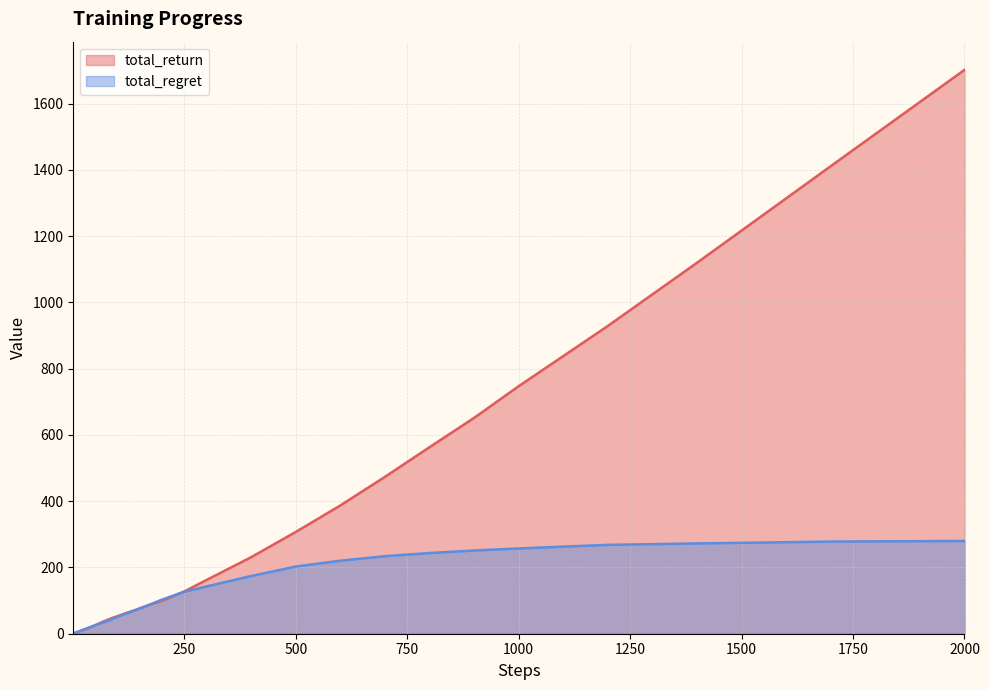

Which has a higher value, 6 or 7?

7